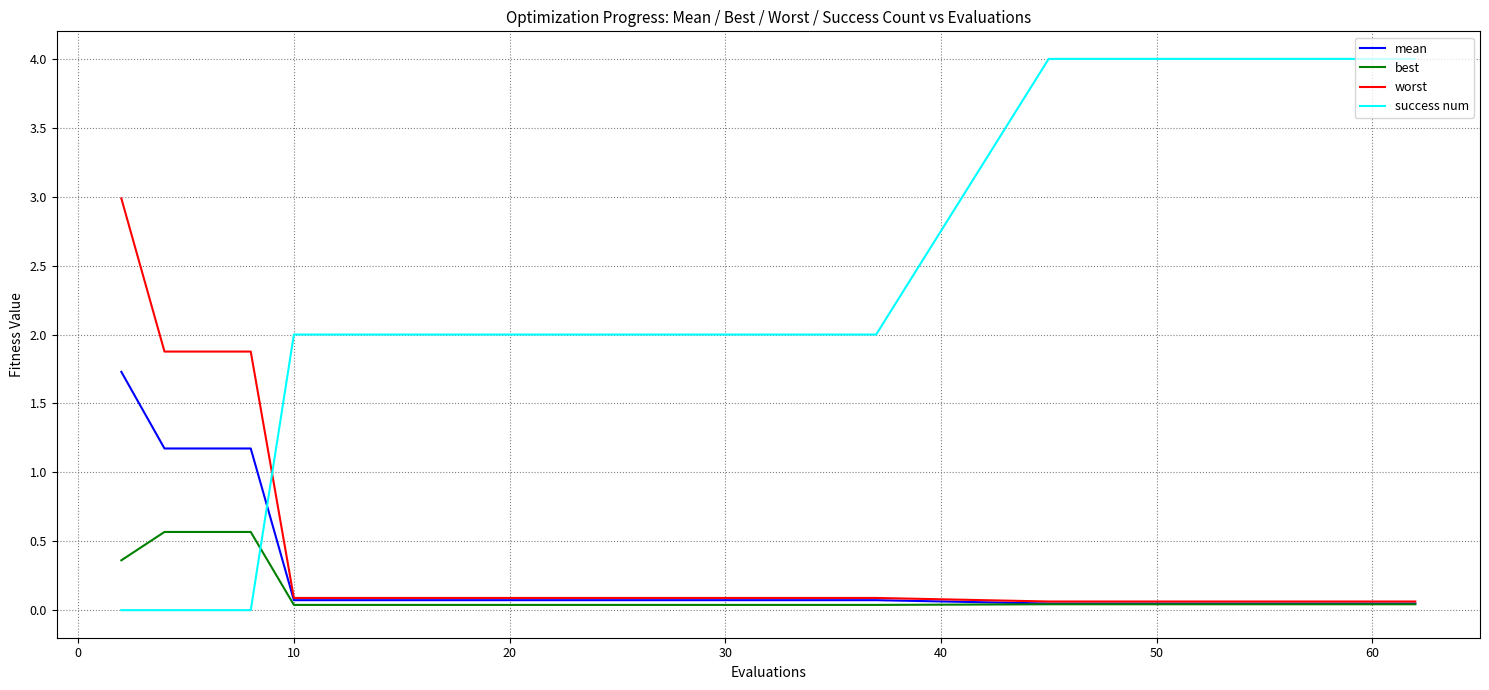

Which series has the largest total across all categories?

success num